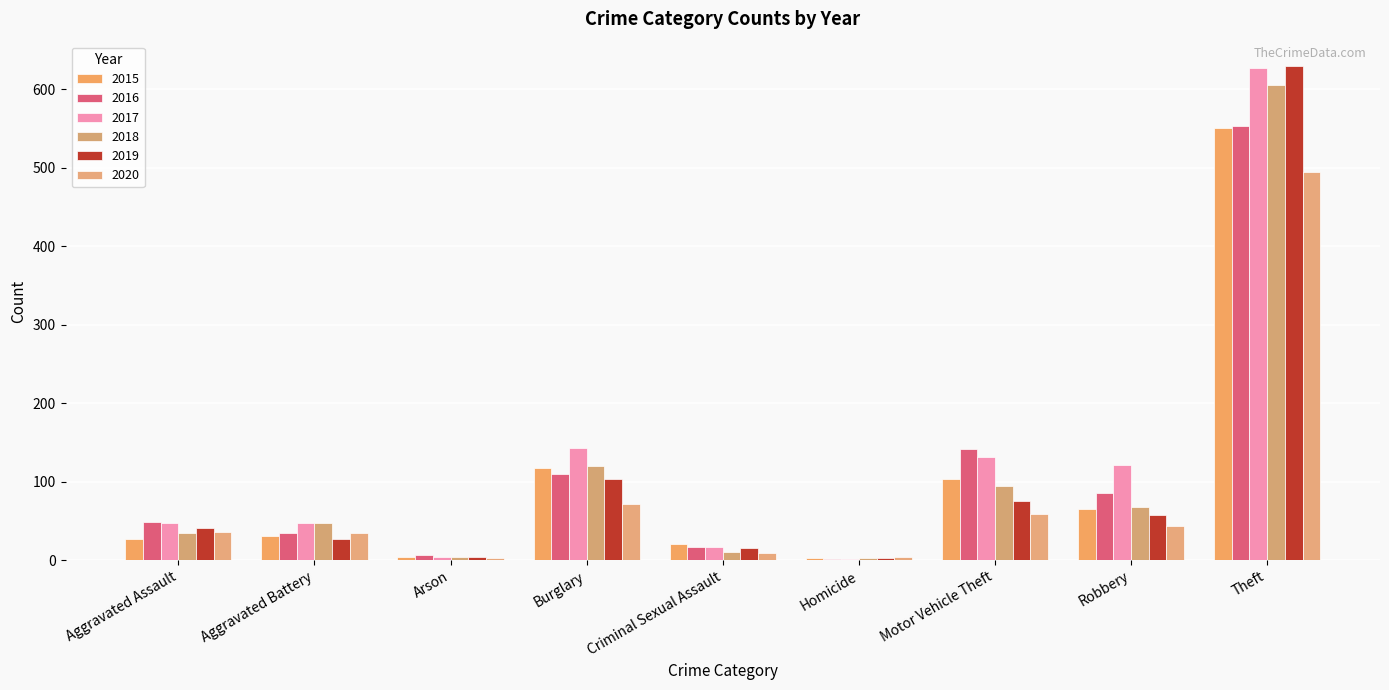

At which label is 2017 closest to 314?

Burglary